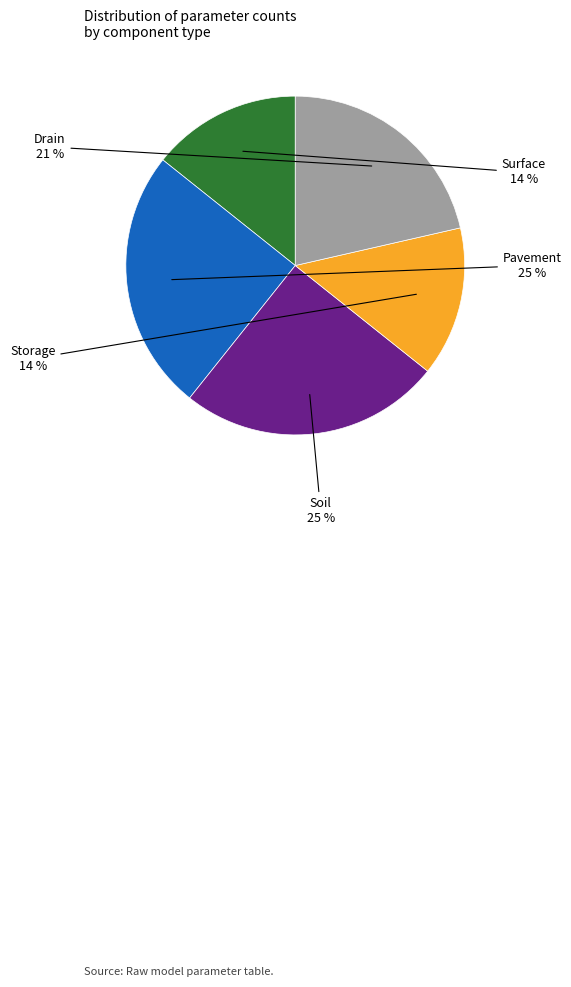

Does any single category account for the majority?

No